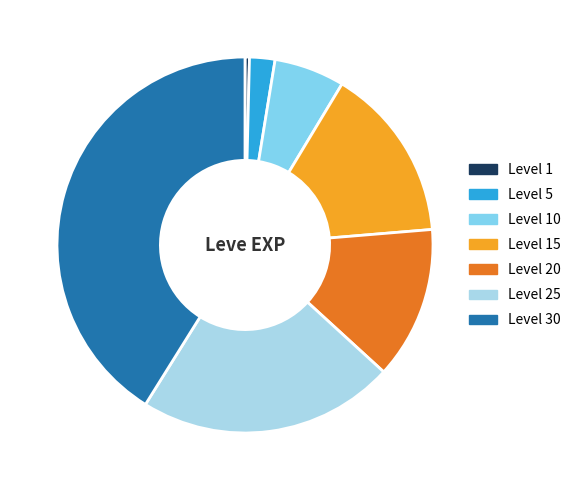

Does any single category account for the majority?

No